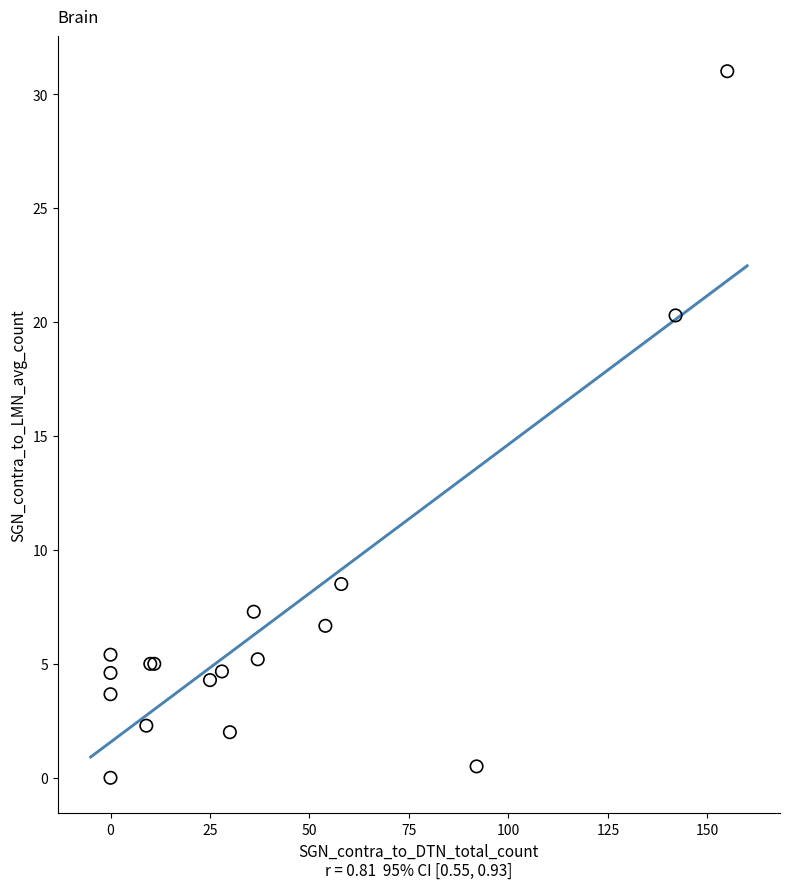

What Y value in the scatter plot is closest to 15?

20.3